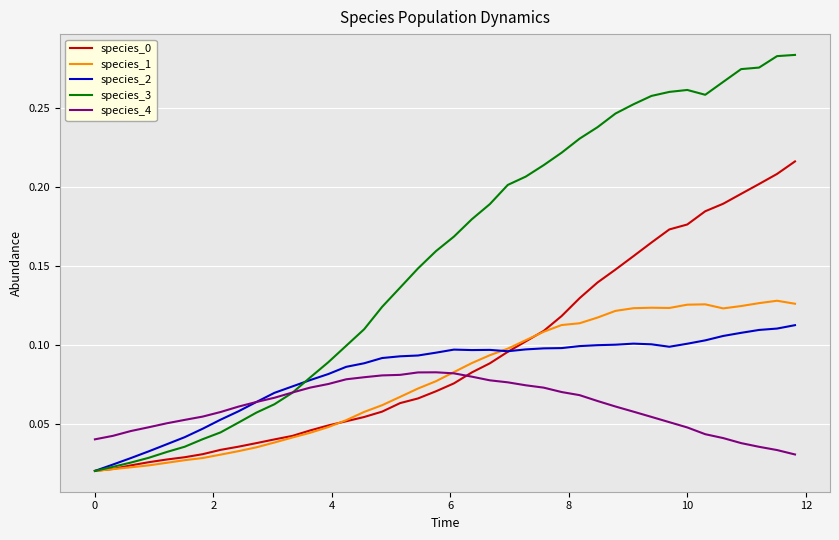

Which series has the largest total across all categories?

species_3